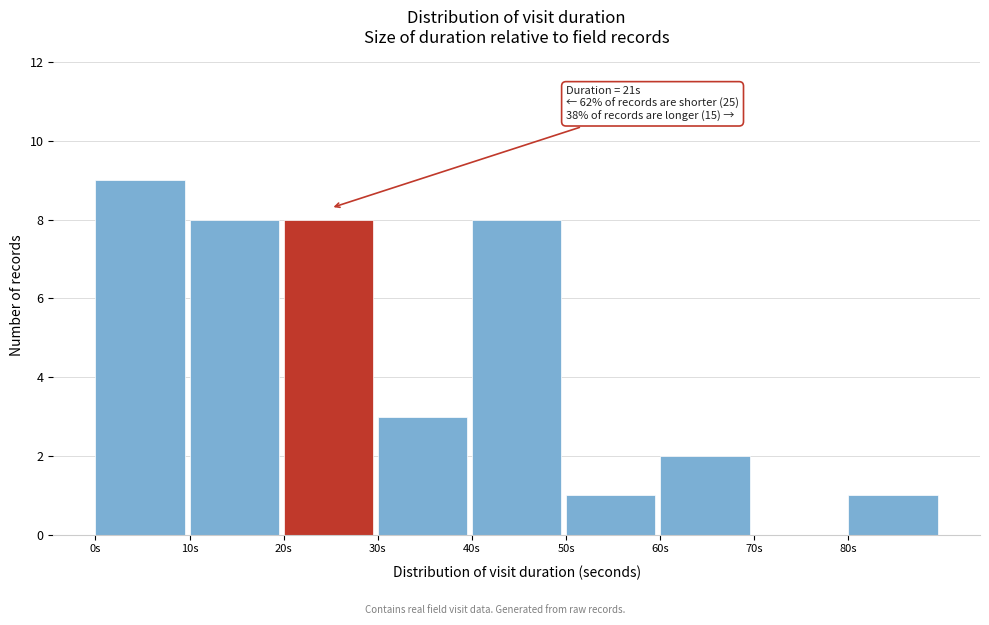

Which range on the x-axis has the tallest bar?

0 to 10